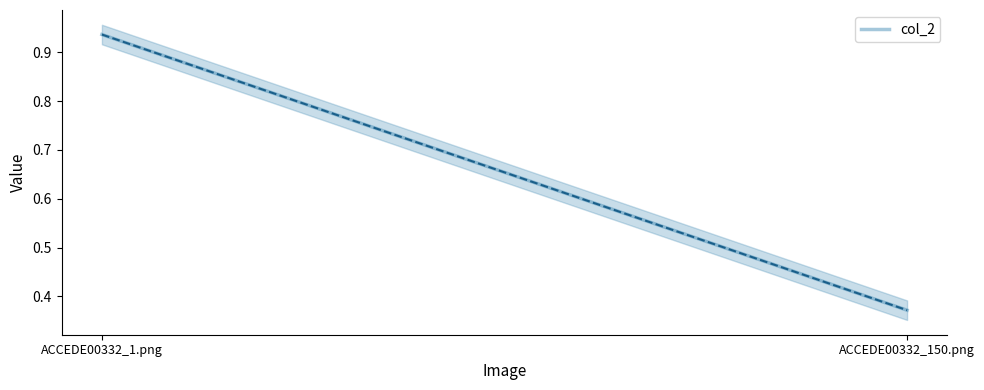

Where is the data nearest to the value 0?

ACCEDE00332_150.png